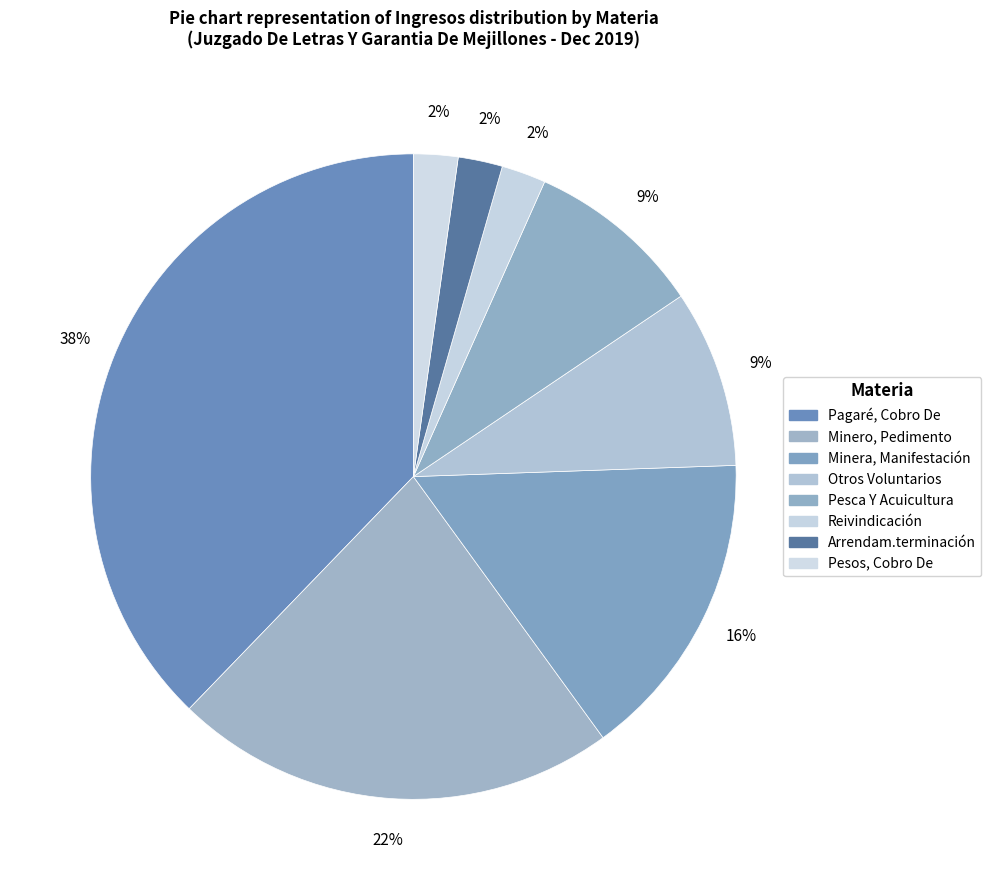

Combined, do Pesos, Cobro De and Arrendam.terminación account for over 50%?

No